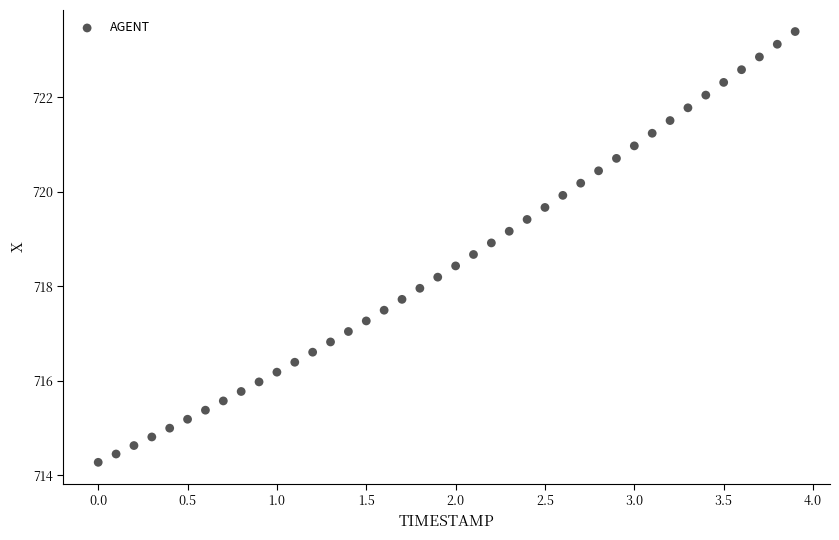

What is the range of Y values (max minus min)?

9.1